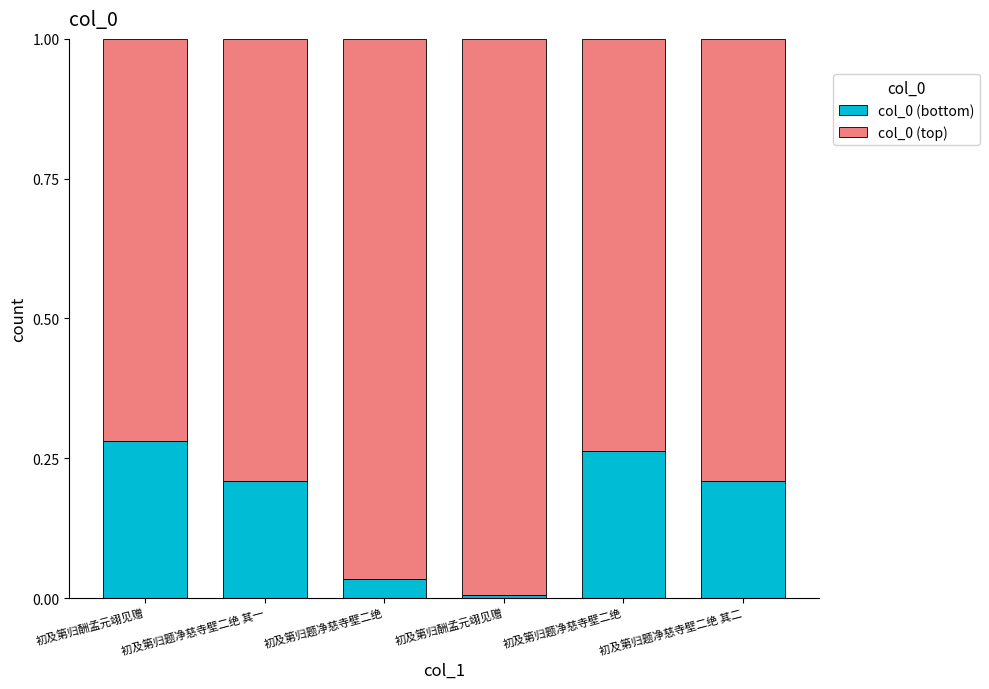

How many bars are there in total?

6